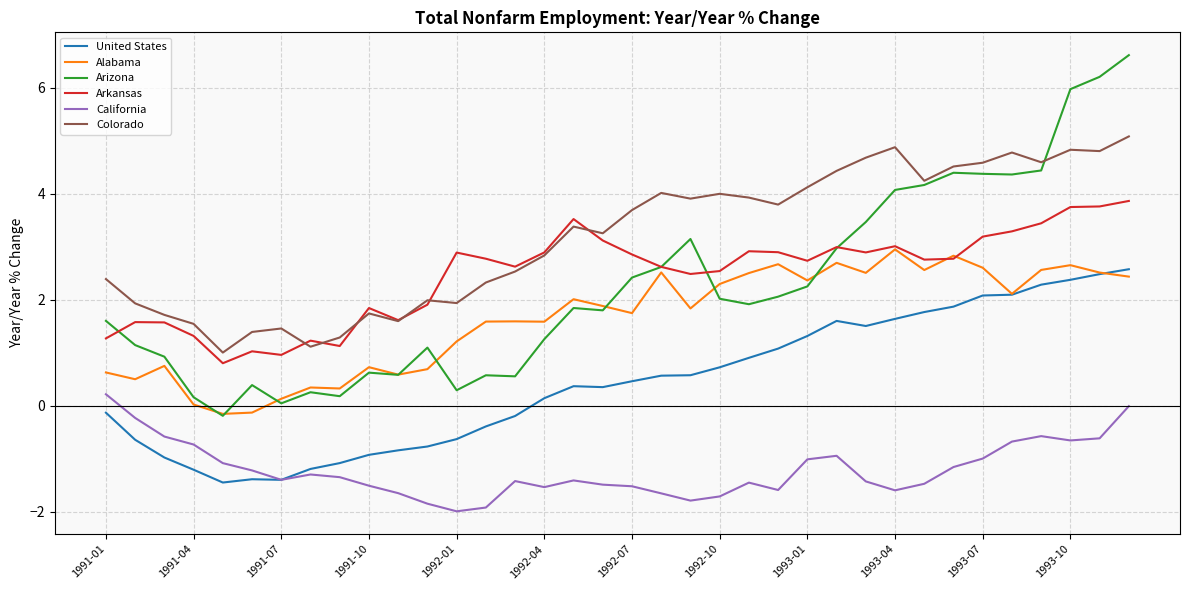

True or false: Alabama and United States cross at least once.

True